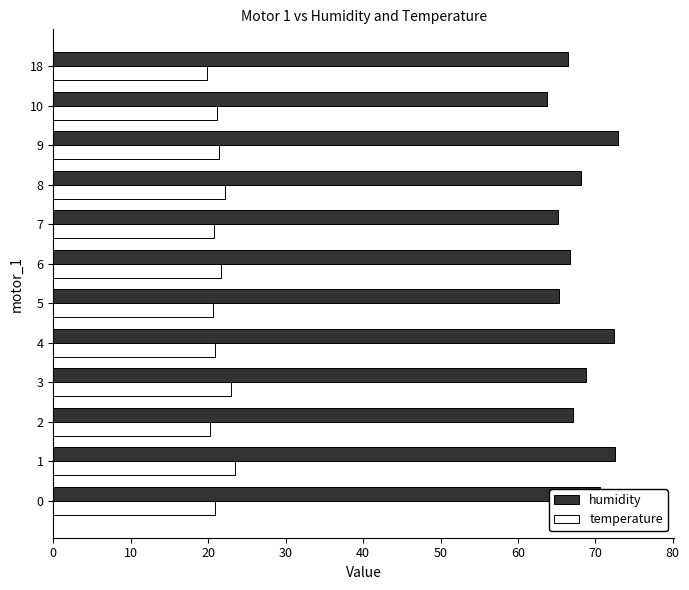

The value of humidity at 18 is 66.5. True or false?

True